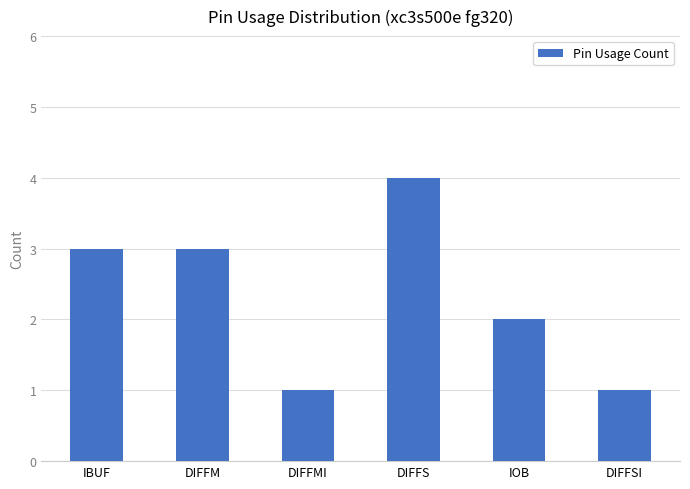

What is the sum of all values?

14